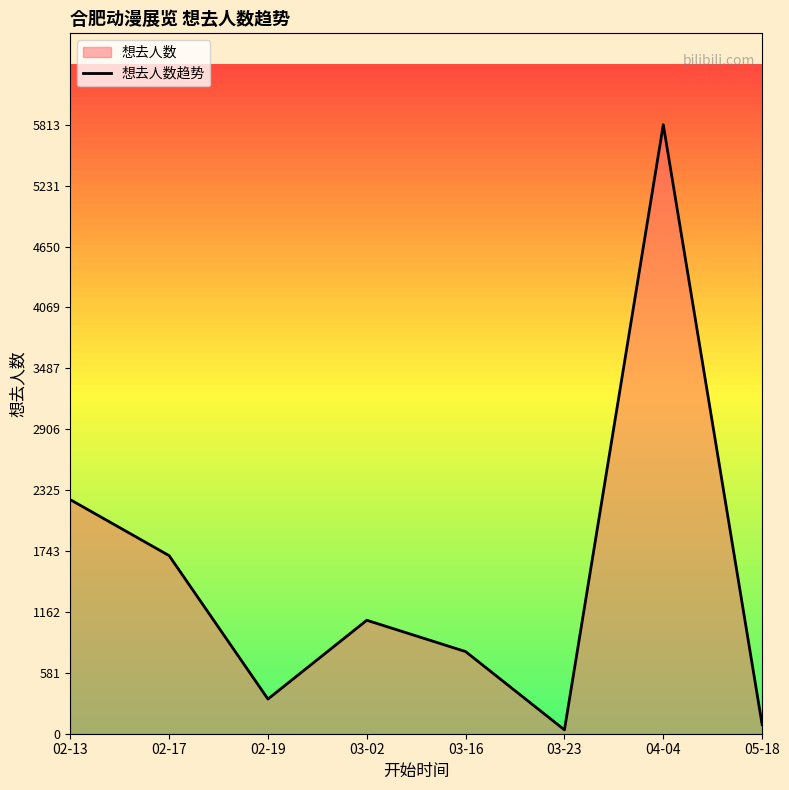

Between 04-04 and 03-23, which is larger?

04-04